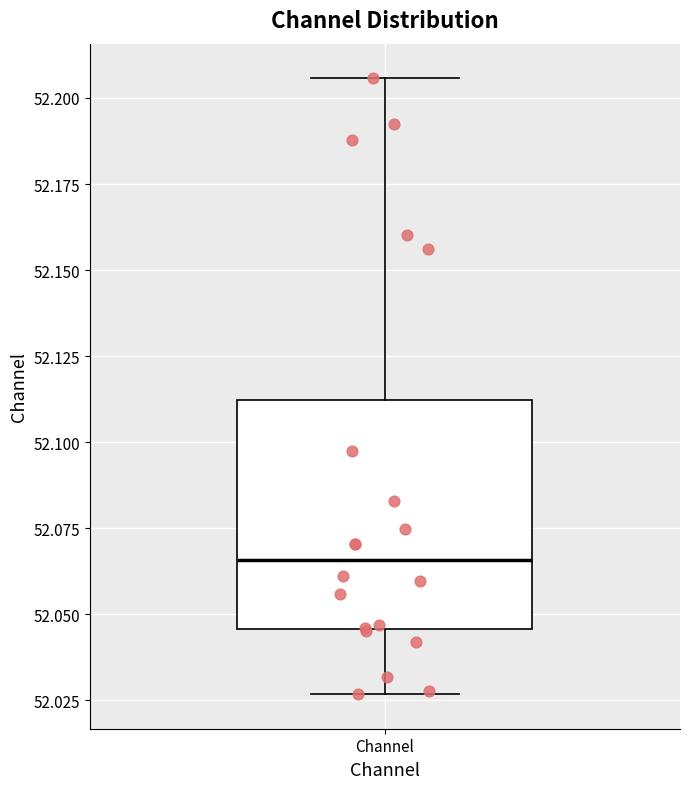

Read this box plot against the y-axis: the position of the median line, the range covered by the box, and the ends of both whiskers. The values are not printed on the chart, so give them approximately, as read against the axis.

median 52.065, box 52.045 to 52.110, whiskers 52.025 to 52.205